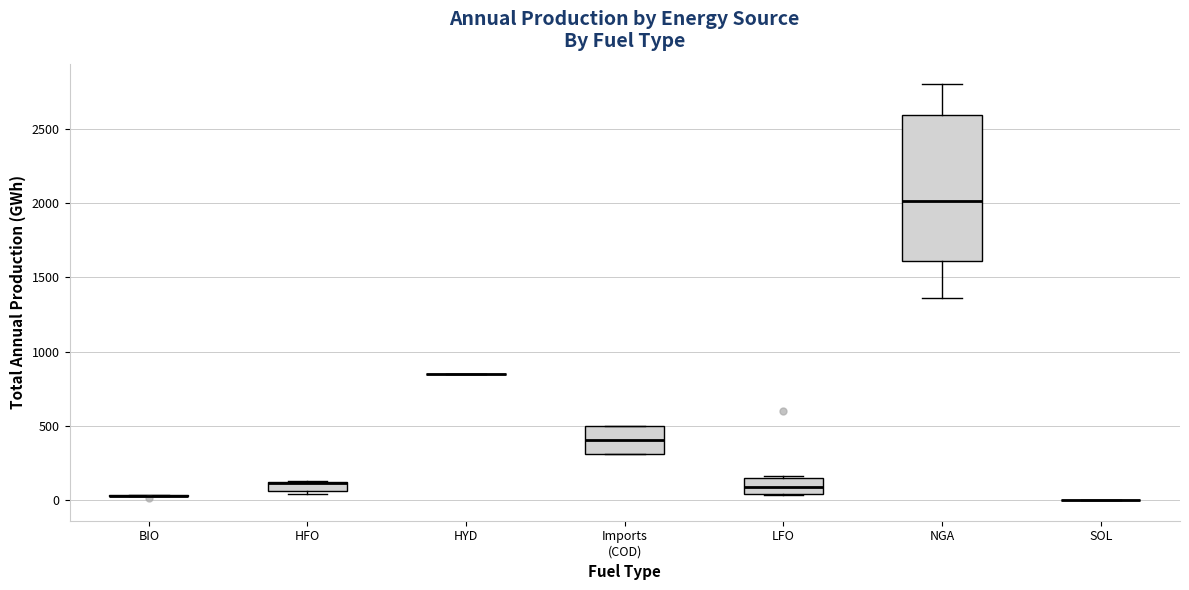

Which box is the tallest, from its lower edge to its upper edge?

NGA